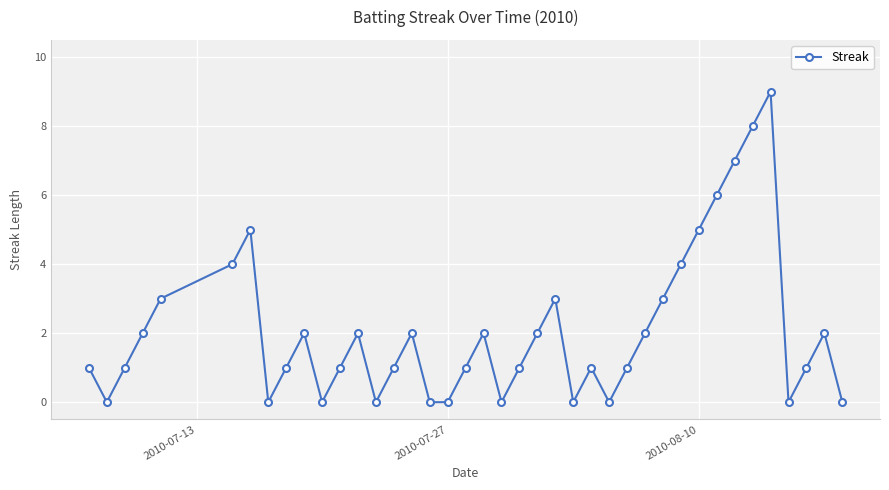

What is the difference between the maximum and minimum values?

9